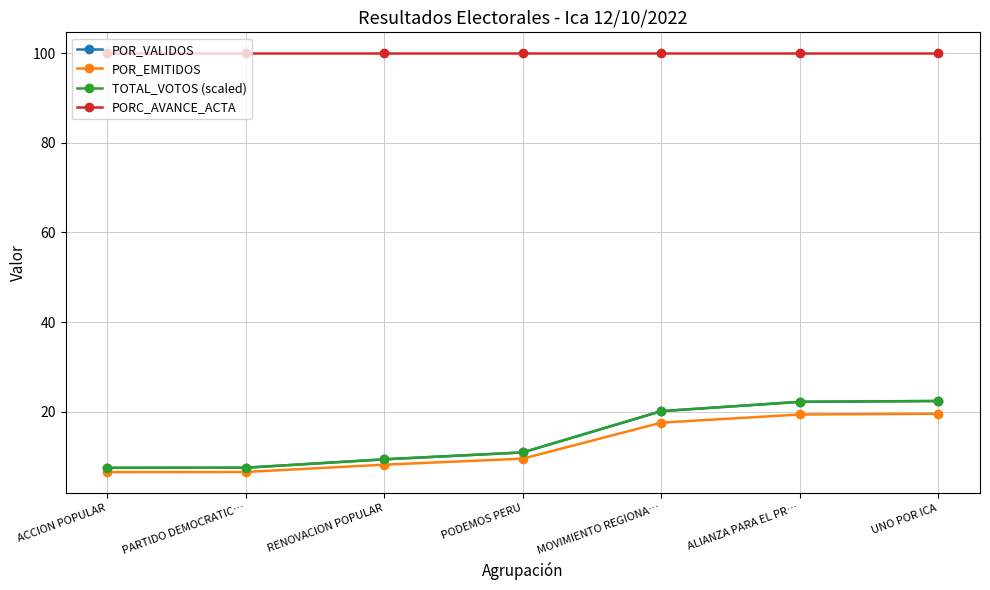

What is the total value across all series at MOVIMIENTO REGIONA…?

157.8